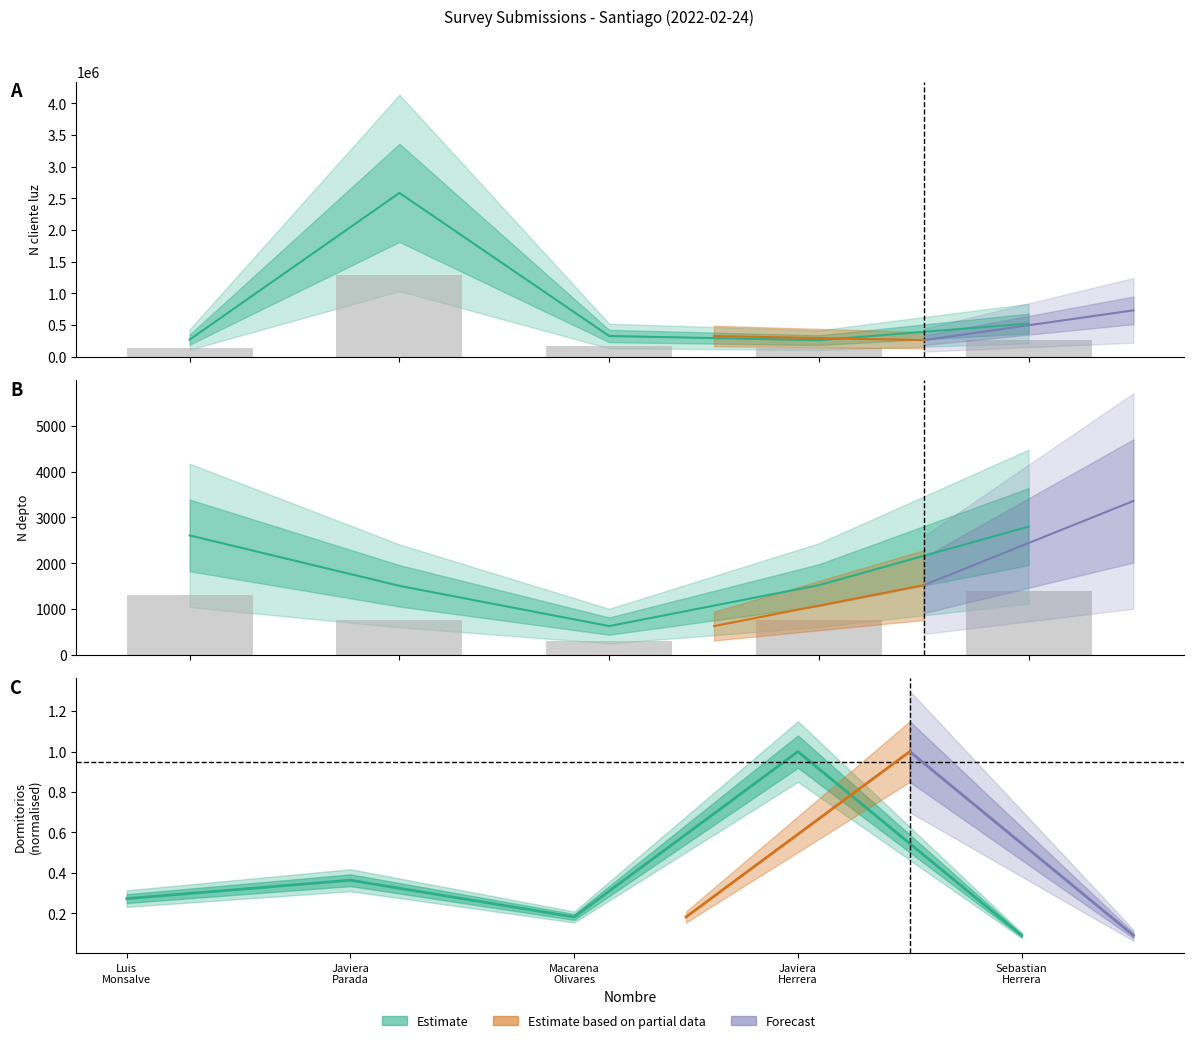

How many data points in N_depto are above 761?

3